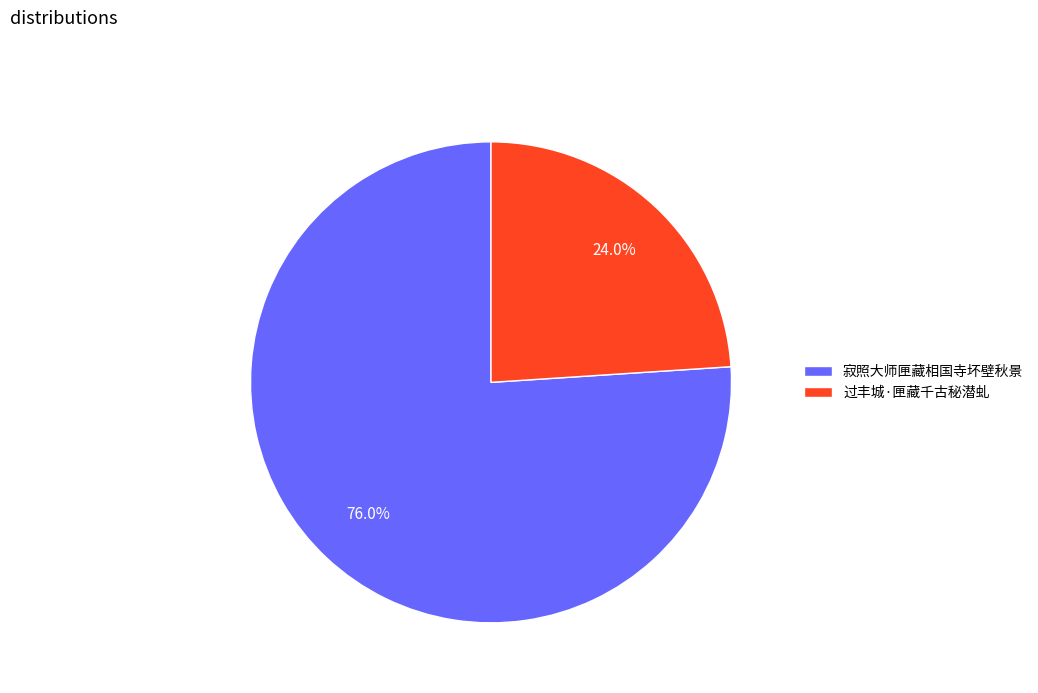

To the nearest percent, what portion does 寂照大师匣藏相国寺坏壁秋景 represent?

76%